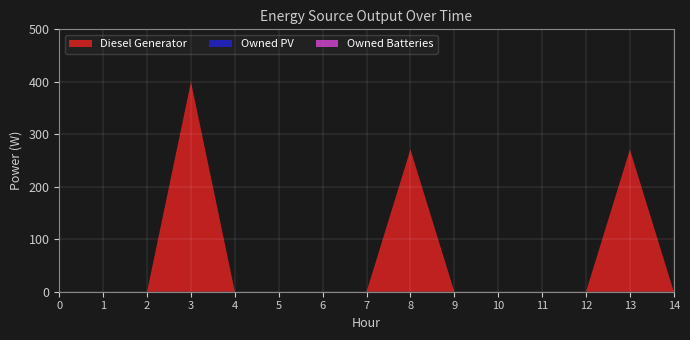

True or false: Owned Batteries and Owned PV intersect in this chart.

False